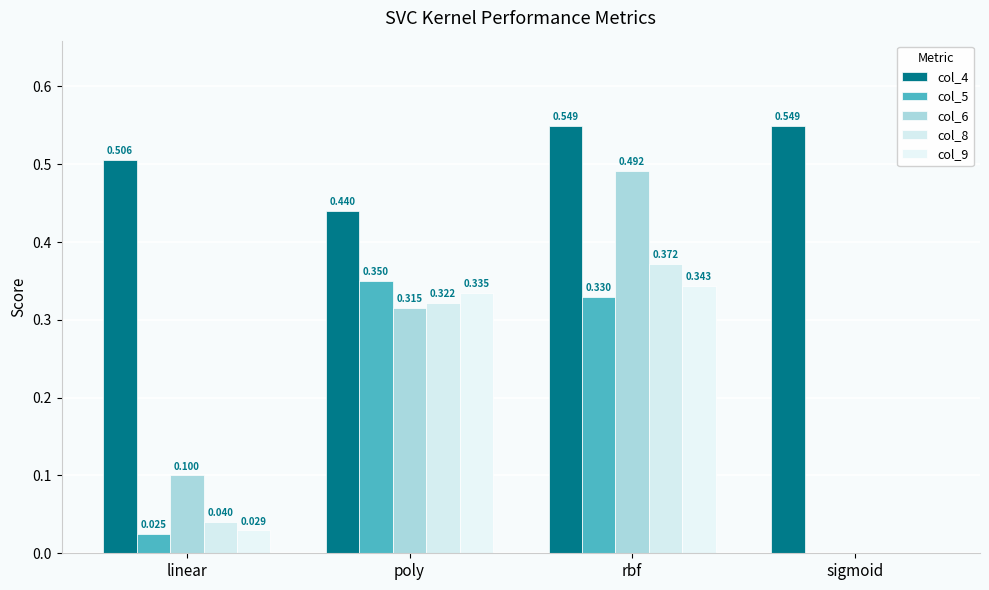

What is the sum of all col_8 values?

0.7